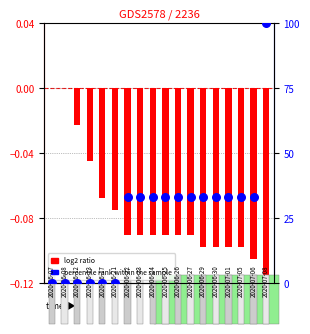

Which series contains the lowest Y value?

log2 ratio